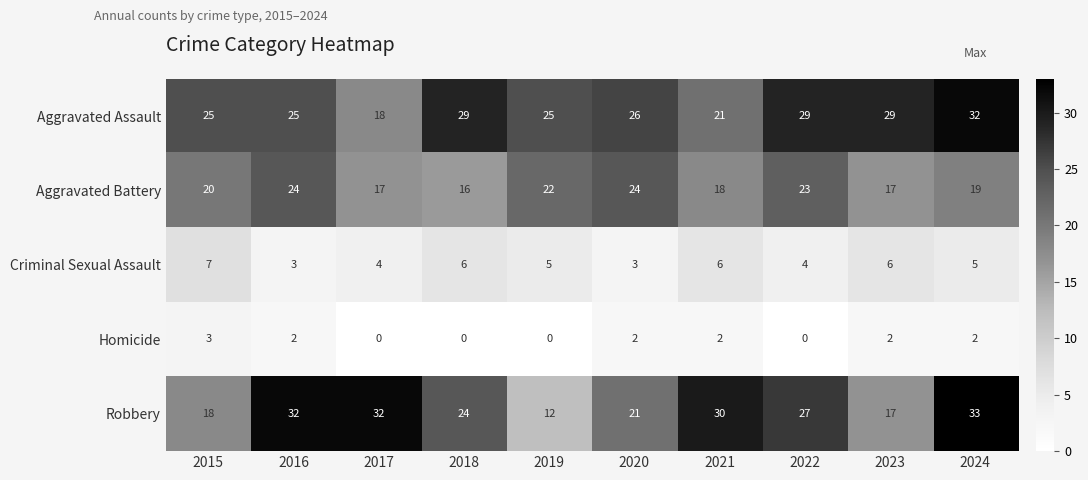

What is the average value of the Robbery series?

25